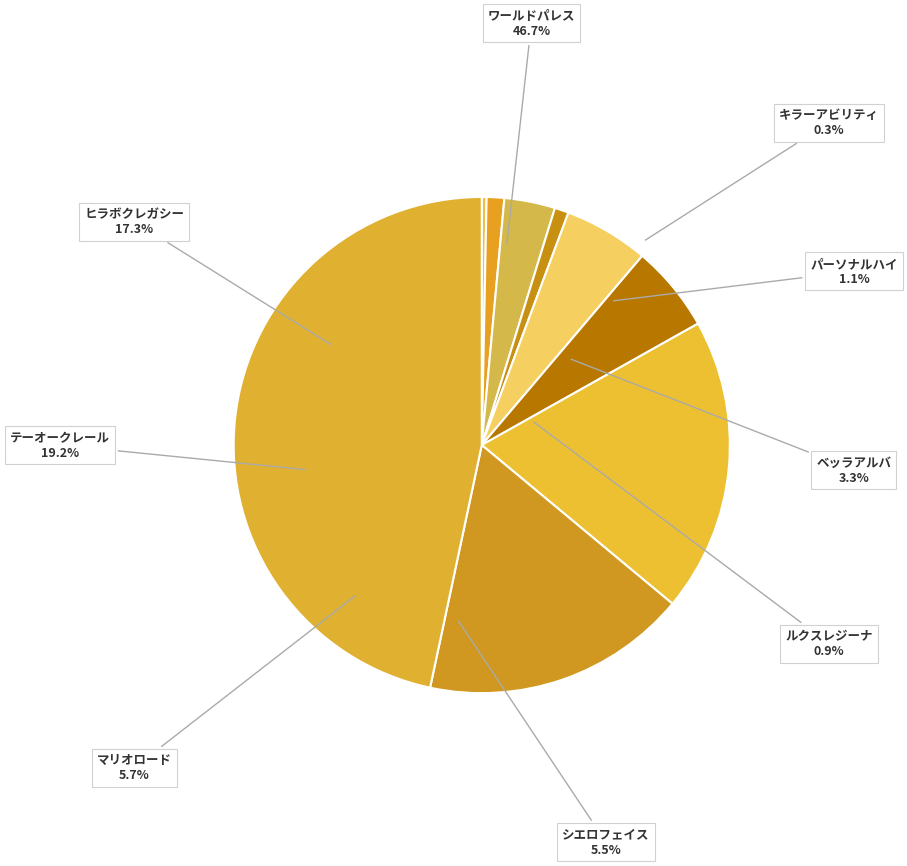

Which category has the biggest portion of the pie?

ワールドパレス